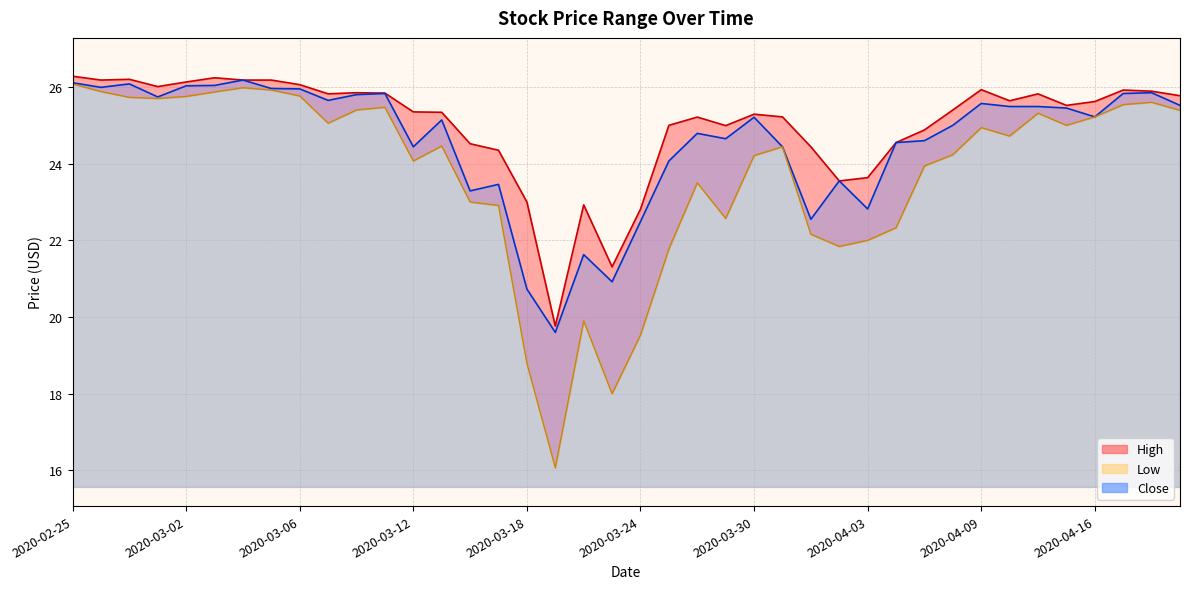

List the labels in order of High value, largest first.

2020-02-25, 2020-03-03, 2020-02-27, 2020-02-26, 2020-03-04, 2020-03-05, 2020-03-02, 2020-03-06, 2020-02-28, 2020-04-09, 2020-04-17, 2020-04-20, 2020-03-10, 2020-03-11, 2020-03-09, 2020-04-14, 2020-04-21, 2020-04-13, 2020-04-16, 2020-04-15, 2020-04-08, 2020-03-12, 2020-03-13, 2020-03-30, 2020-03-31, 2020-03-26, 2020-03-25, 2020-03-27, 2020-04-07, 2020-04-06, 2020-03-16, 2020-04-01, 2020-03-17, 2020-04-03, 2020-04-02, 2020-03-18, 2020-03-20, 2020-03-24, 2020-03-23, 2020-03-19